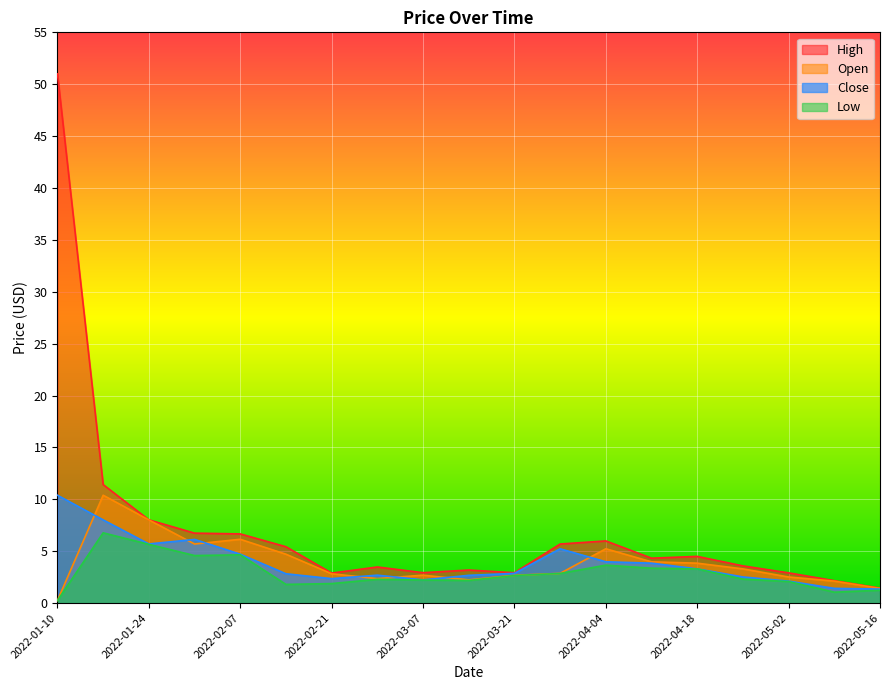

Which series has the largest range (max minus min)?

High